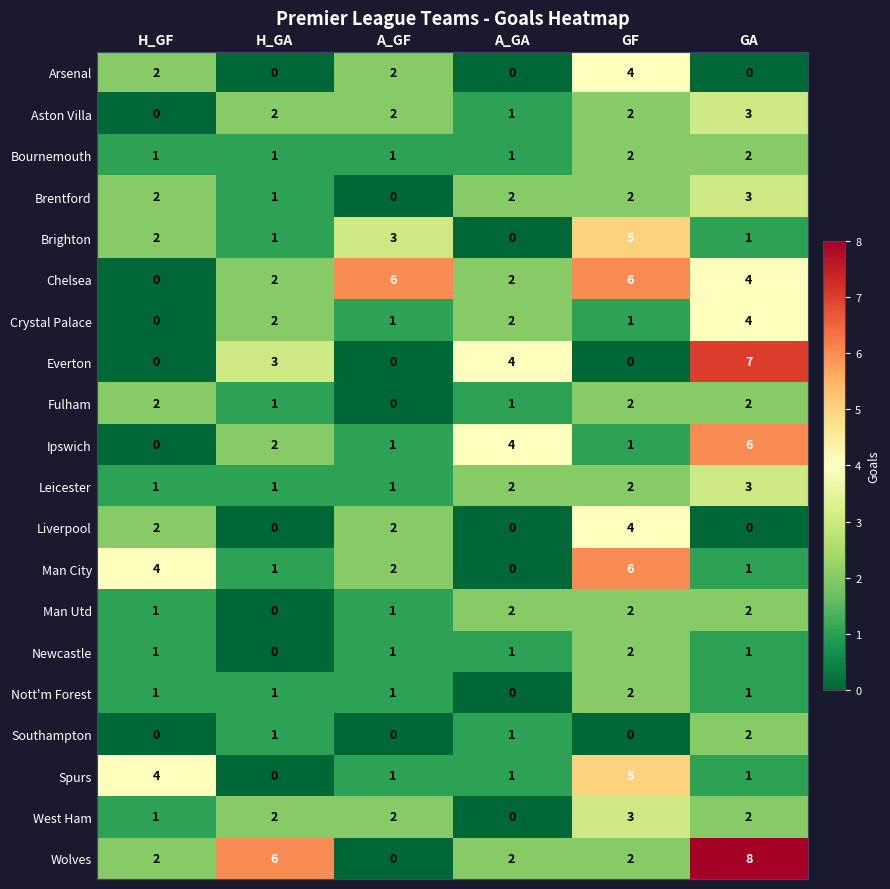

What is the spread (max minus min) of values at GF?

6